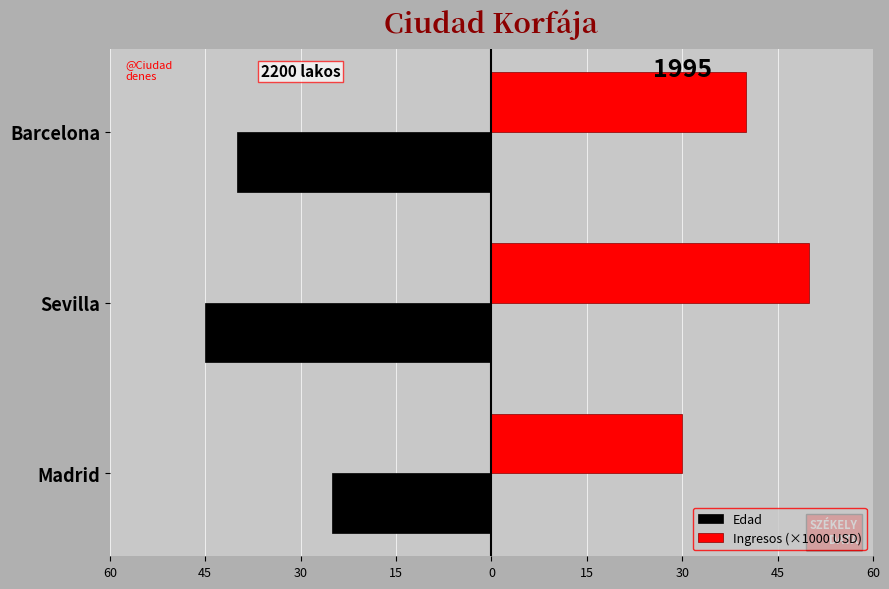

List the series in order of their overall mean, highest first.

Ingresos (×1000 USD), Edad